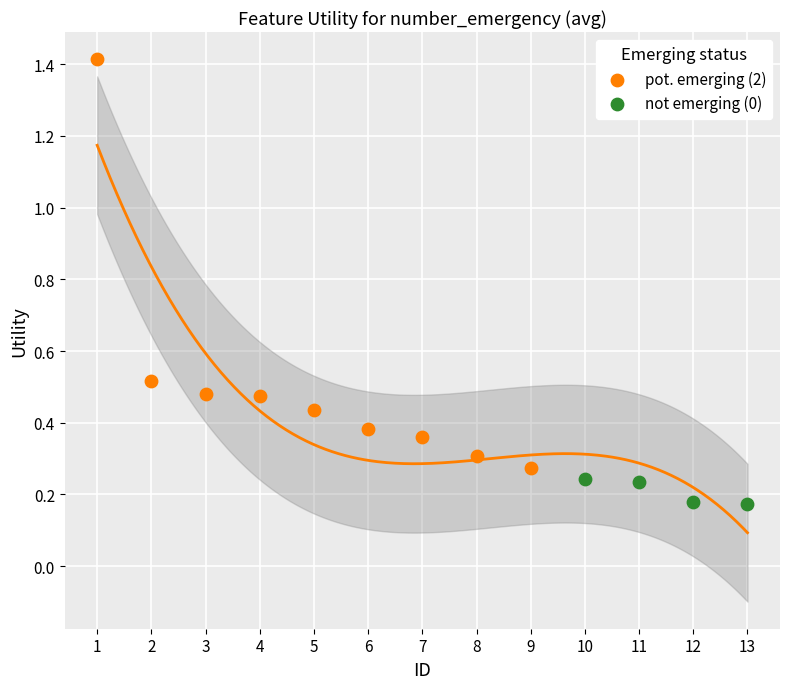

Which series contains the lowest Y value?

not emerging (0)